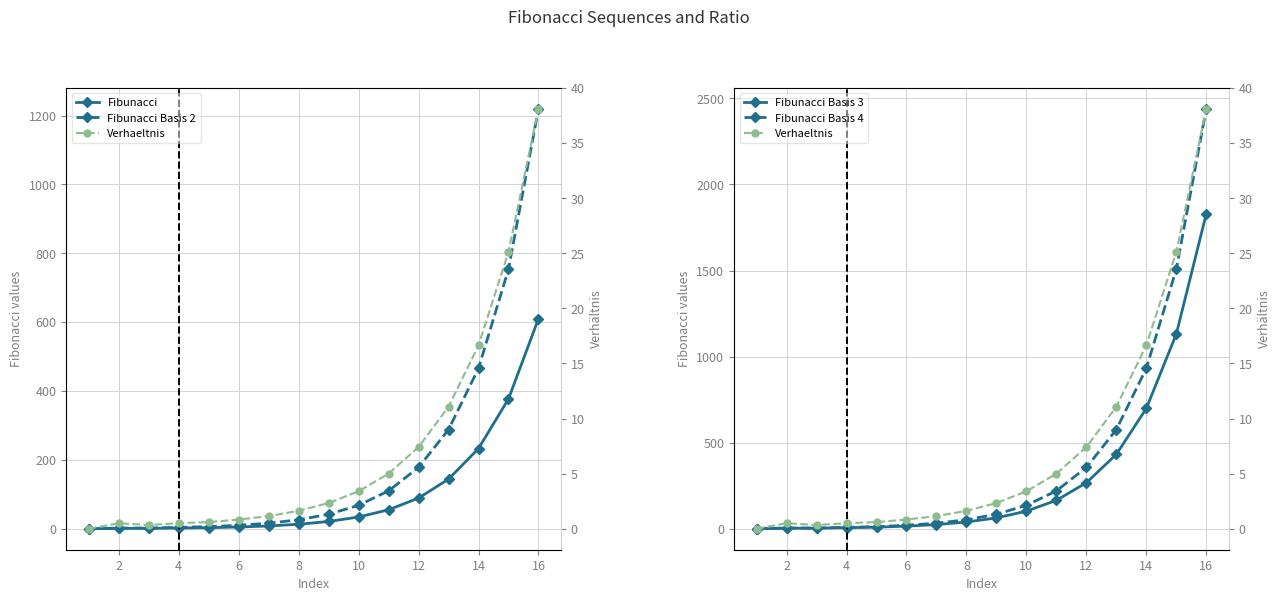

Between 6 and 16, which is larger?

16